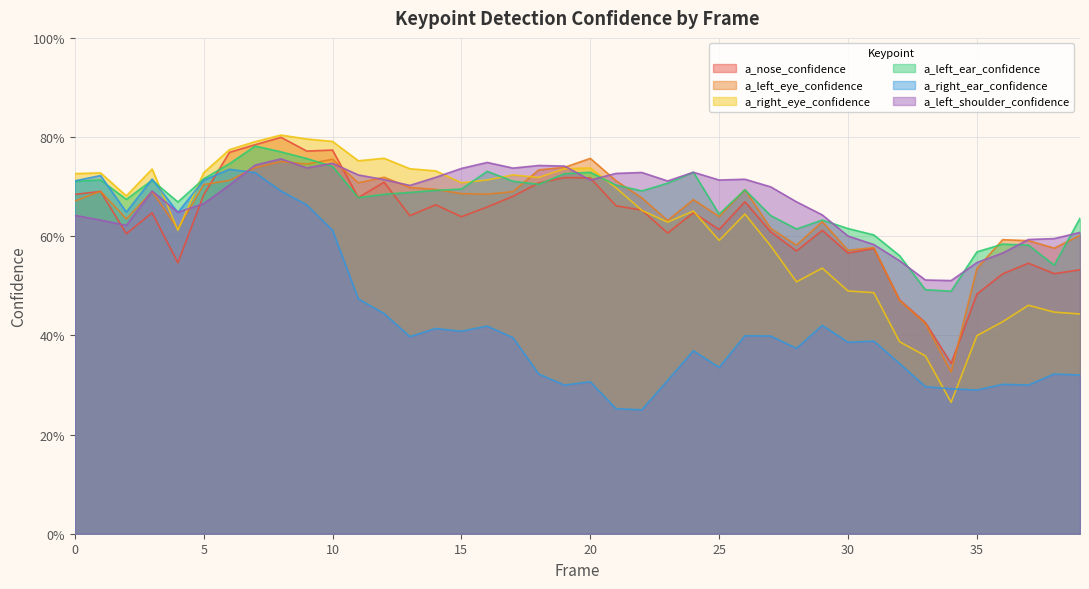

What are all the series names shown in the legend?

a_nose_confidence, a_left_eye_confidence, a_right_eye_confidence, a_left_ear_confidence, a_right_ear_confidence, a_left_shoulder_confidence